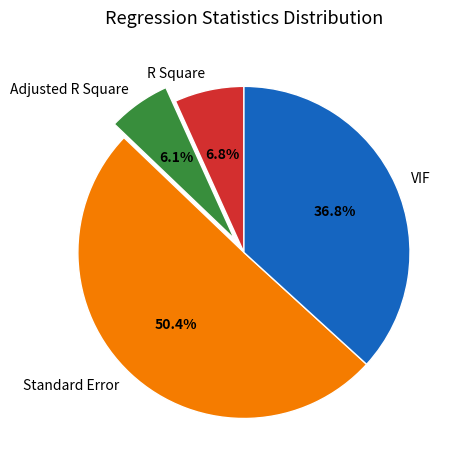

To the nearest percent, what is the difference between the R Square and VIF slice percentages?

30%